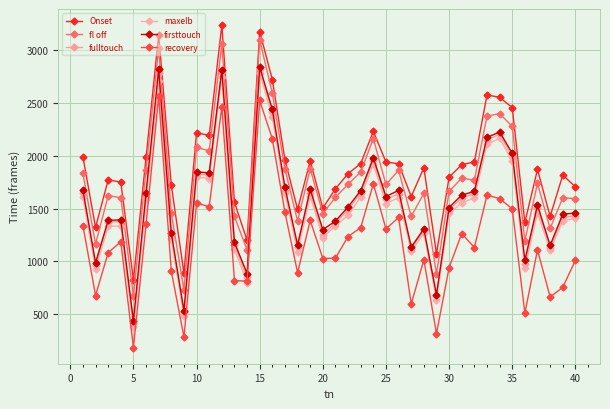

At how many categories does at least one series exceed 2906?

3